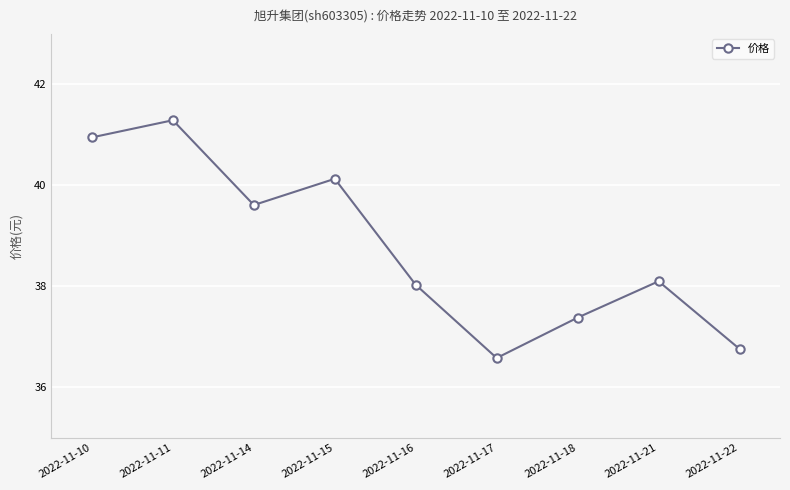

How many points are higher than both their immediate neighbors (excluding endpoints)?

3